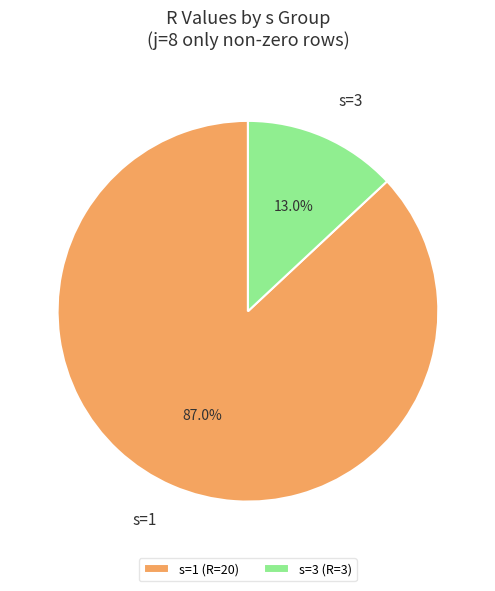

What is the majority slice?

s=1 (R=20)